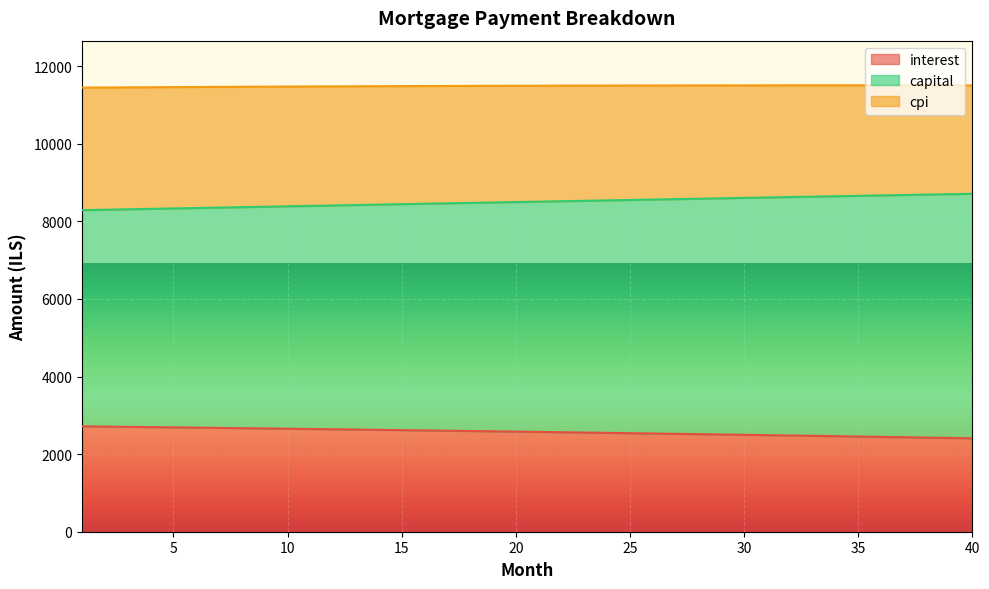

What is the minimum value for interest?

2407.5